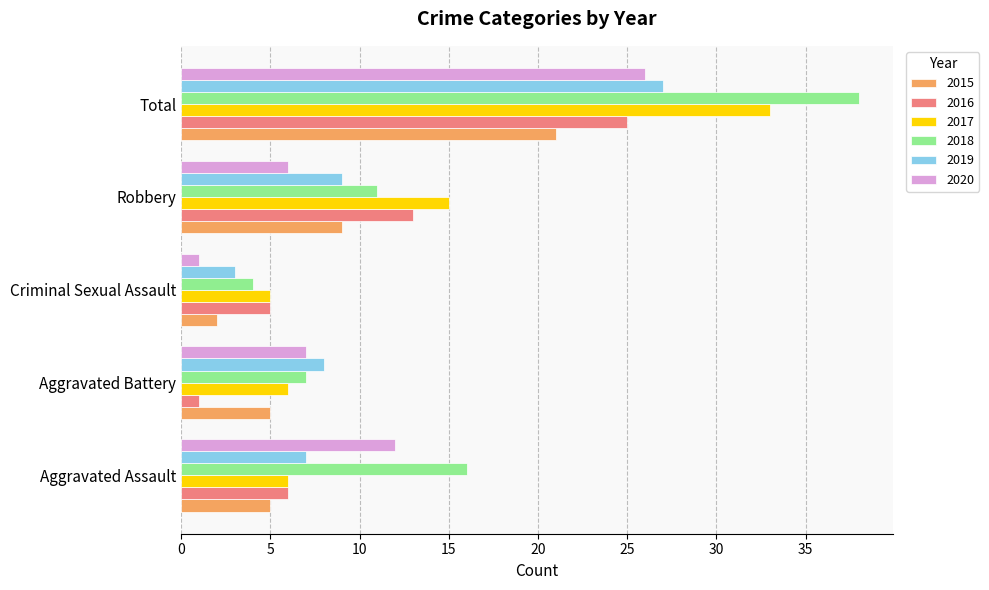

Which series changed the most between Aggravated Assault and Criminal Sexual Assault?

2018